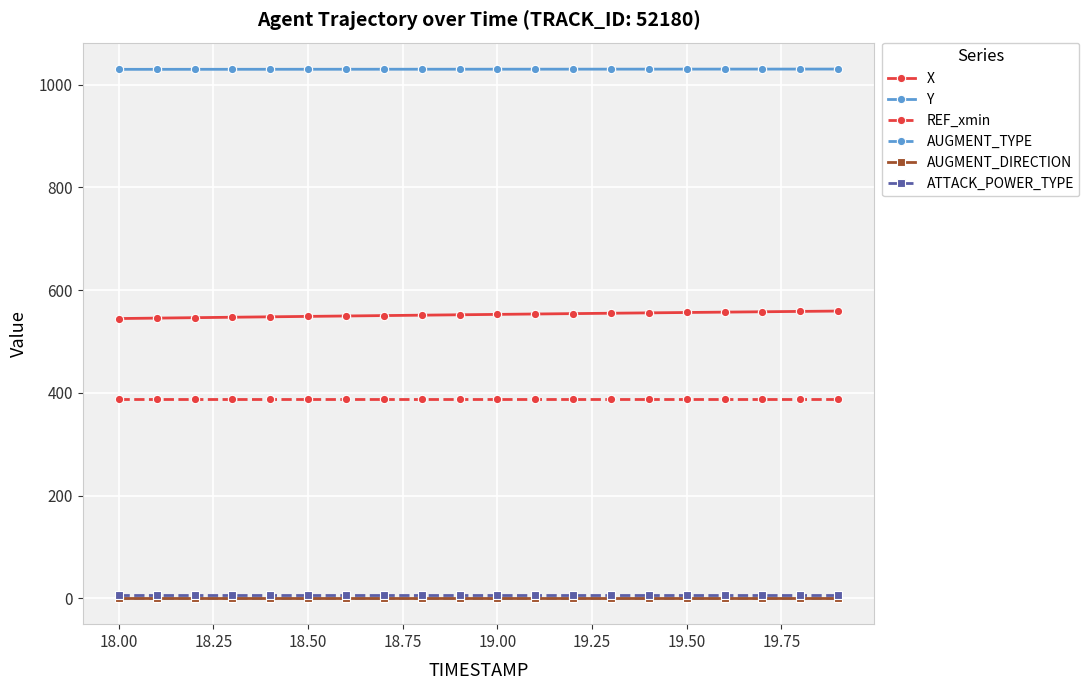

True or false: X and Y cross at least once.

False